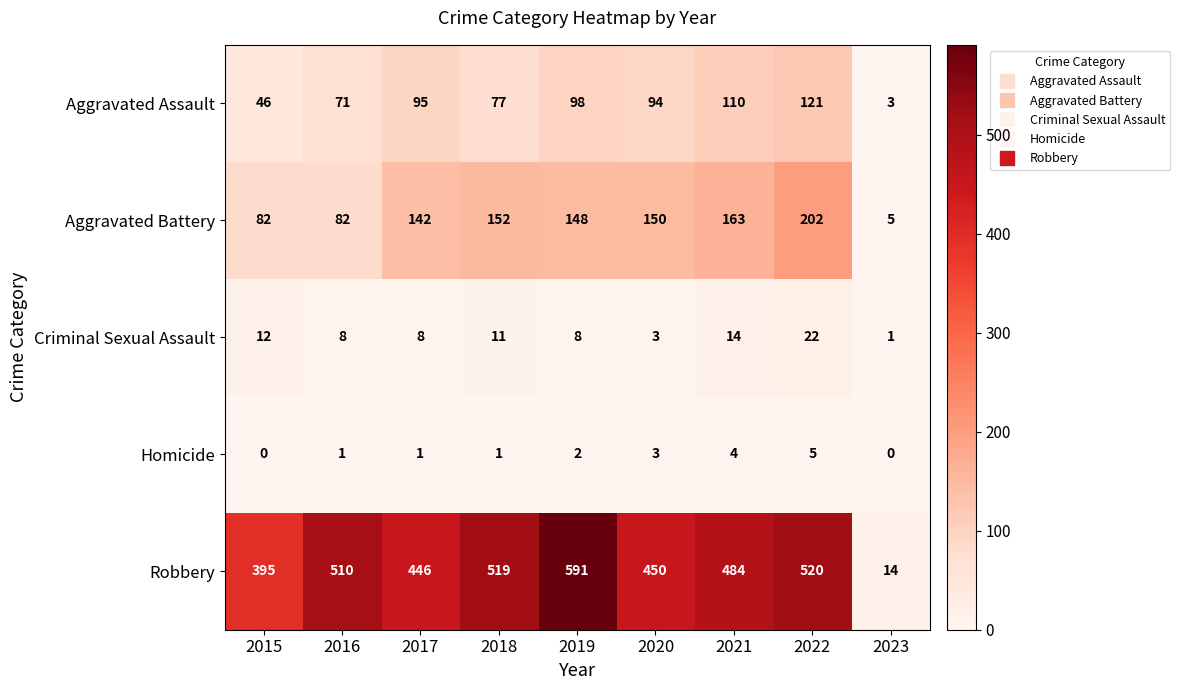

Is it true that Criminal Sexual Assault equals 2 at 2018?

False